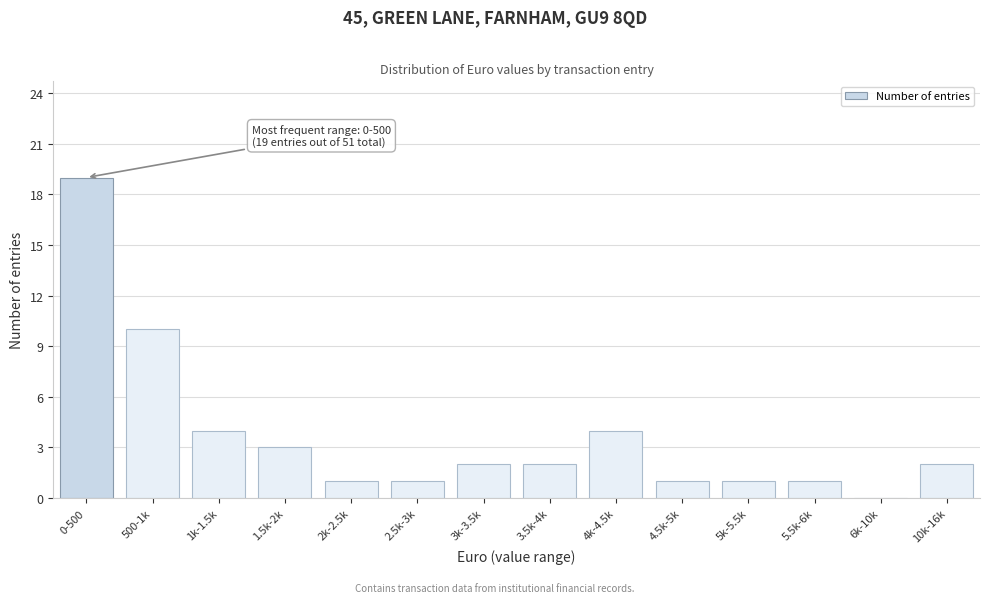

Reading left to right, what are all the values shown in this chart?

0-500=19	500-1k=10	1k-1.5k=4	1.5k-2k=3	2k-2.5k=1	2.5k-3k=1	3k-3.5k=2	3.5k-4k=2	4k-4.5k=4	4.5k-5k=1	5k-5.5k=1	5.5k-6k=1	6k-10k=0	10k-16k=2